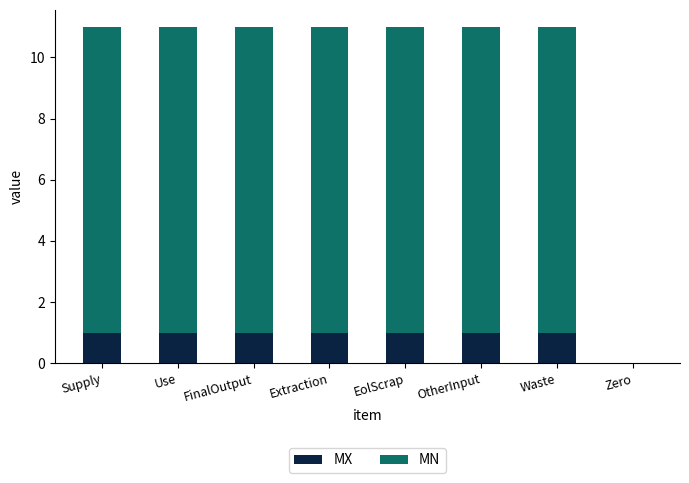

Are the bars grouped side by side (vs. stacked)?

No